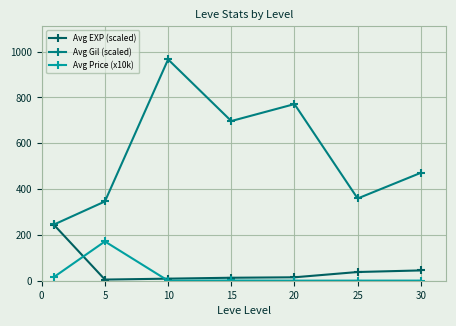

In Avg Gil (scaled), how many points are lower than both neighbors (excluding endpoints)?

2